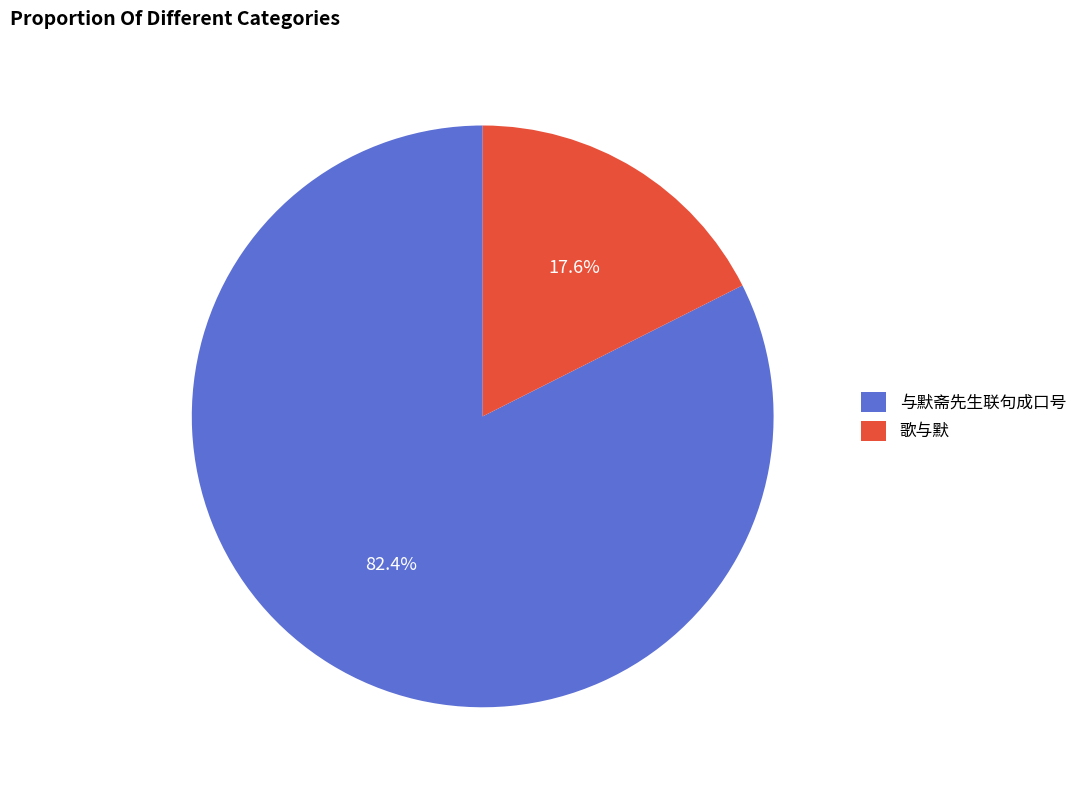

Count the number of slices in the pie.

2